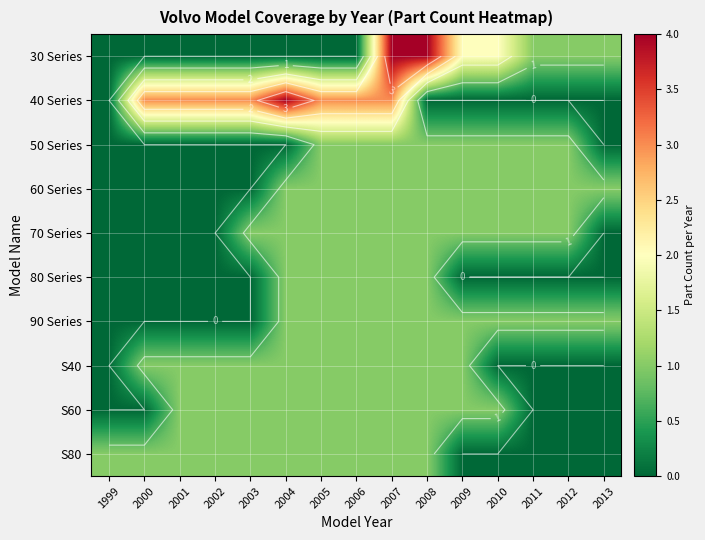

What is the difference between the 60 Series values at 2010 and 2003?

1